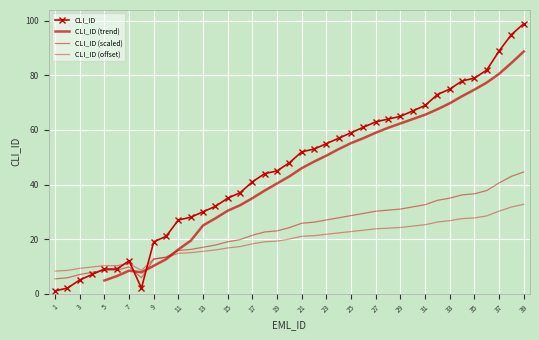

What is the value of the 15th point from the left?

35